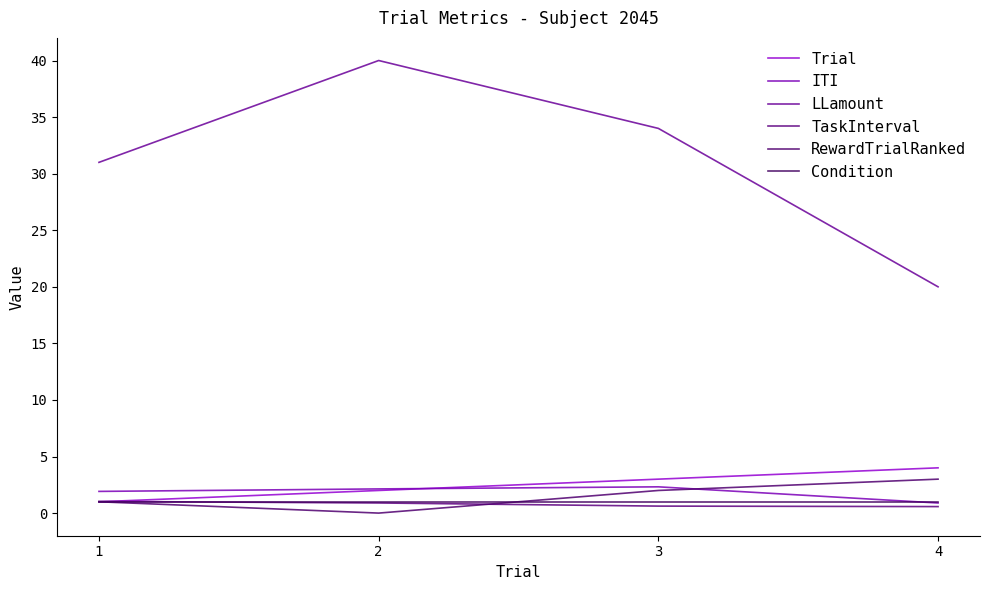

What is the difference between the RewardTrialRanked values at 2 and 3?

2.0